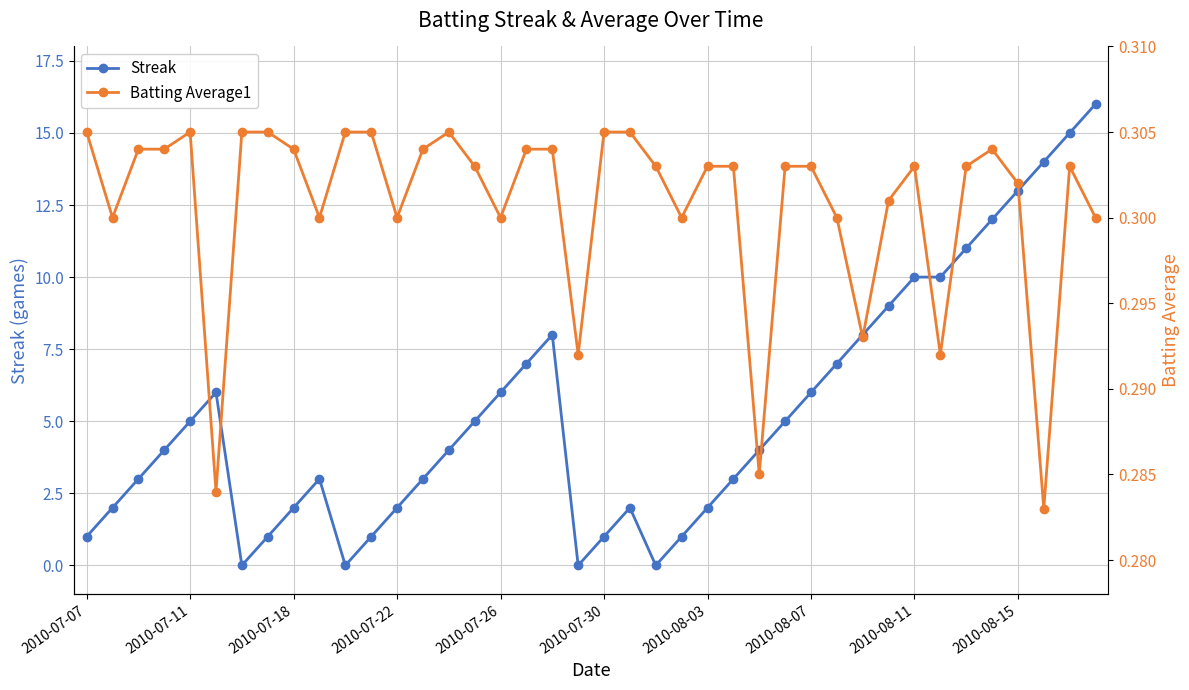

How many times do Streak and Batting Average1 cross each other?

8